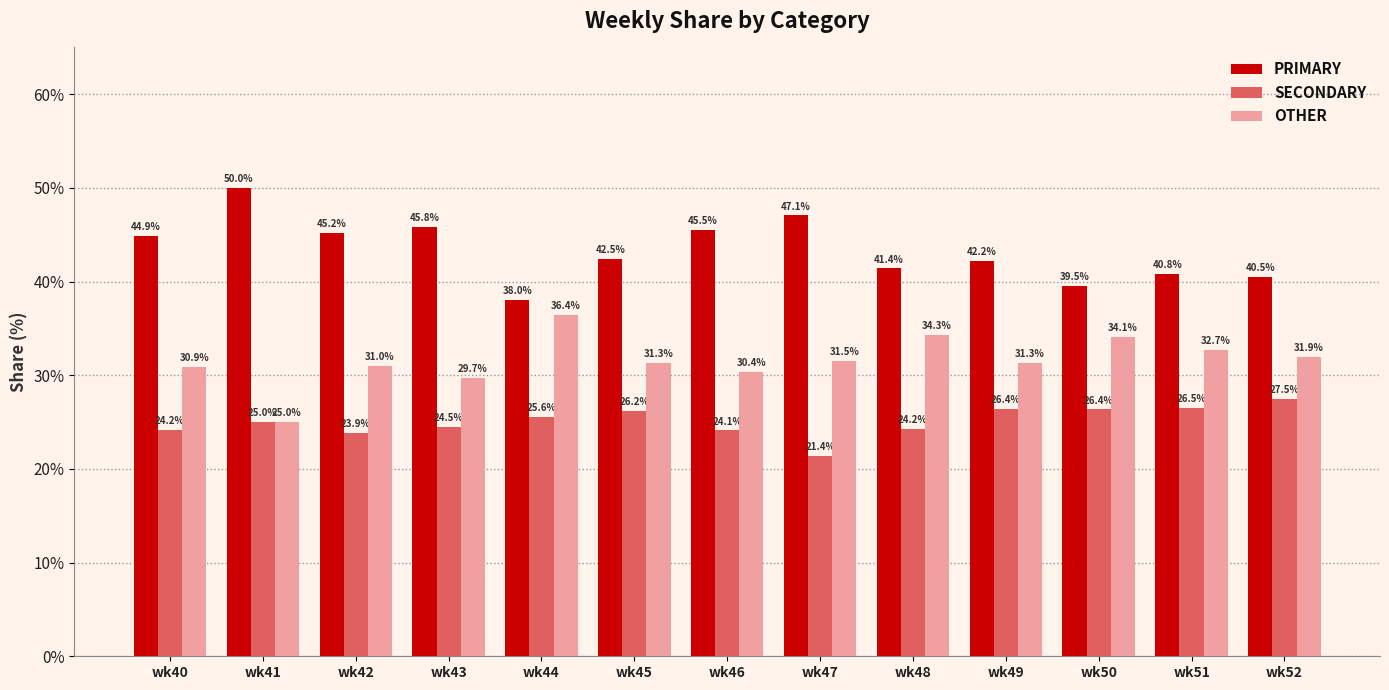

Reading right to left, list all the values displayed in this chart.

PRIMARY: wk52=40.5	wk51=40.8	wk50=39.5	wk49=42.2	wk48=41.4	wk47=47.1	wk46=45.5	wk45=42.5	wk44=38.0	wk43=45.8	wk42=45.2	wk41=50.0	wk40=44.9
SECONDARY: wk52=27.5	wk51=26.5	wk50=26.4	wk49=26.4	wk48=24.2	wk47=21.4	wk46=24.1	wk45=26.2	wk44=25.6	wk43=24.5	wk42=23.9	wk41=25.0	wk40=24.2
OTHER: wk52=31.9	wk51=32.7	wk50=34.1	wk49=31.3	wk48=34.3	wk47=31.5	wk46=30.4	wk45=31.3	wk44=36.4	wk43=29.7	wk42=31.0	wk41=25.0	wk40=30.9